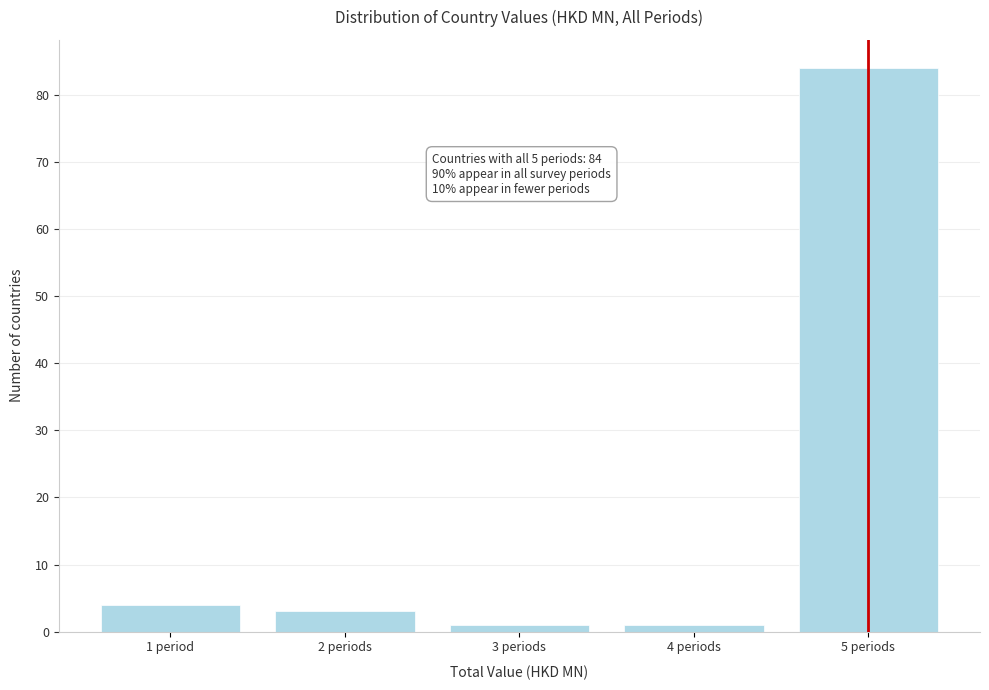

Reading right to left, list all the values displayed in this chart.

5 periods=84	4 periods=1	3 periods=1	2 periods=3	1 period=4